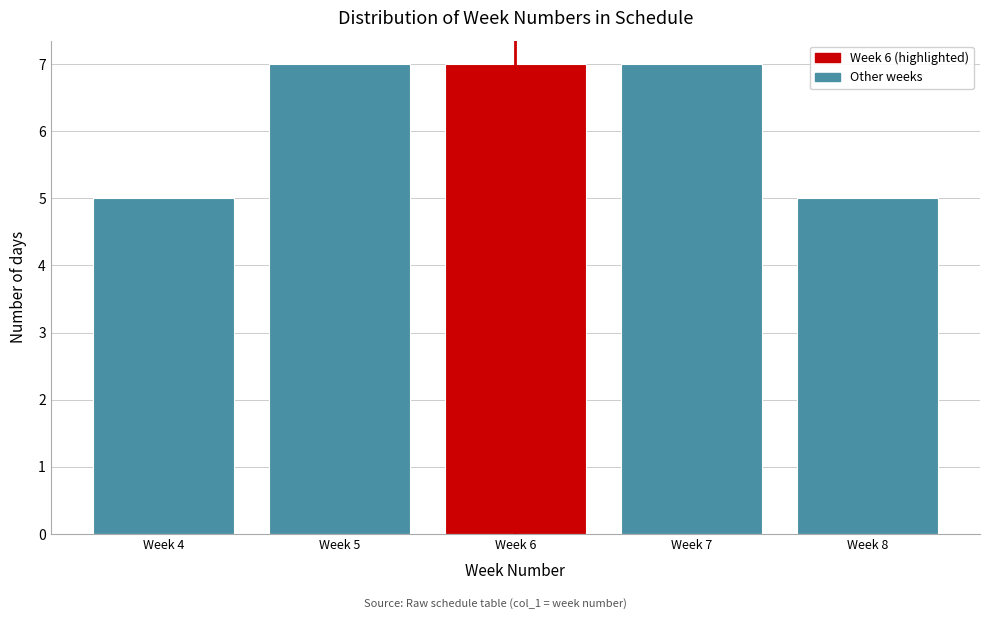

Reading left to right, extract all data points from this chart.

Week 4=5	Week 5=7	Week 6=7	Week 7=7	Week 8=5